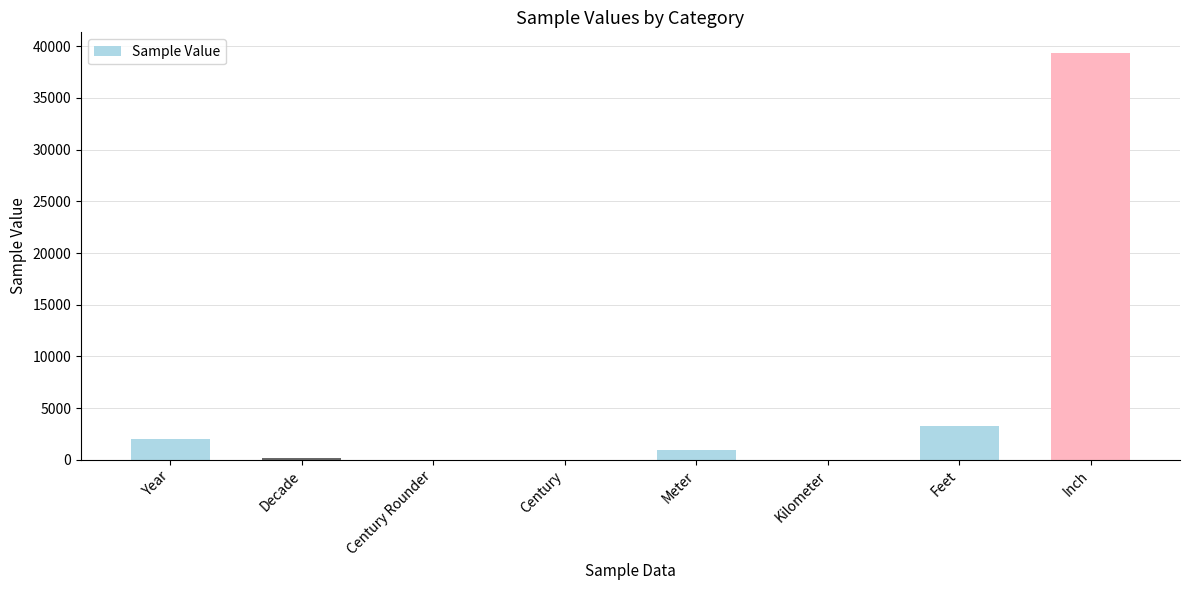

Between Year and Meter, which is larger?

Year